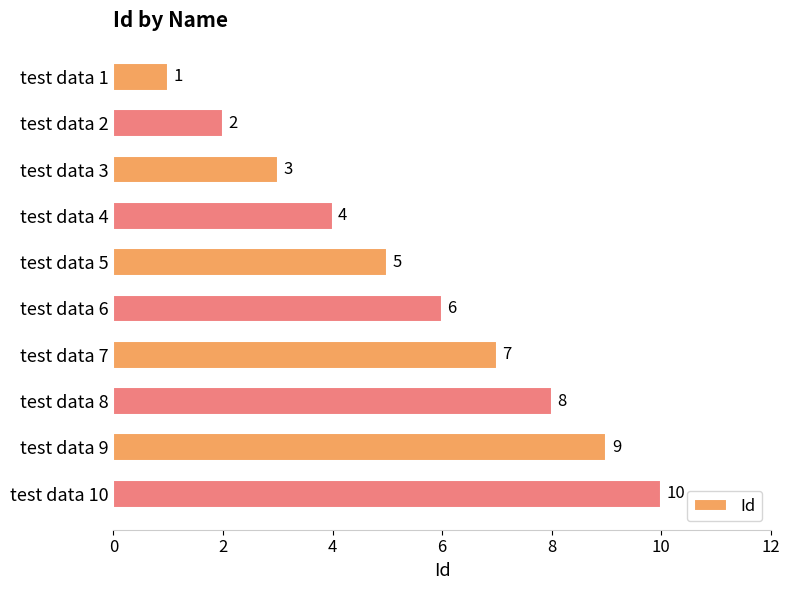

What is the value of the 10th bar from the top?

10